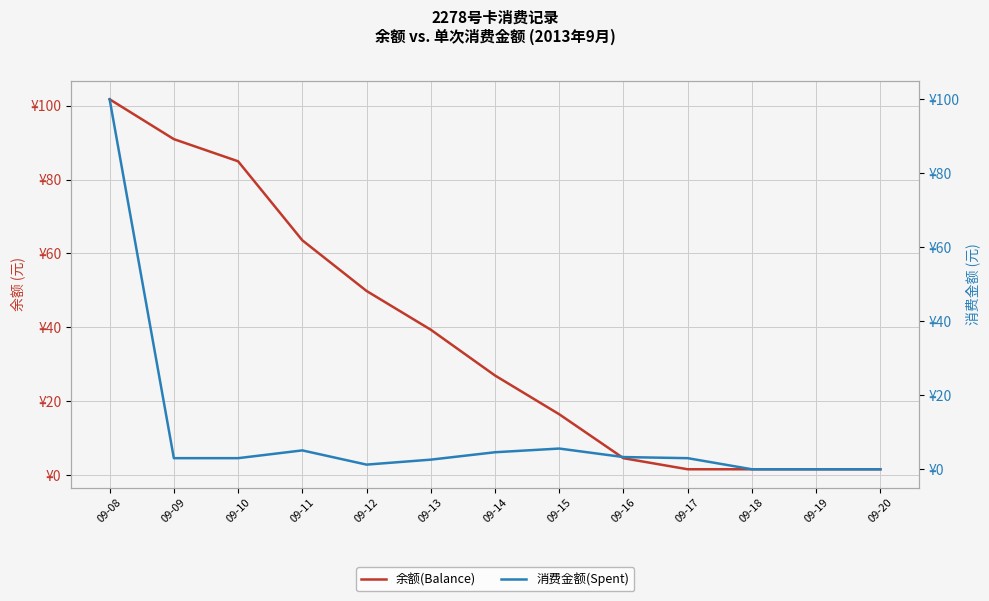

The value of 余额(Balance) at 09-15 is 16.4. True or false?

True